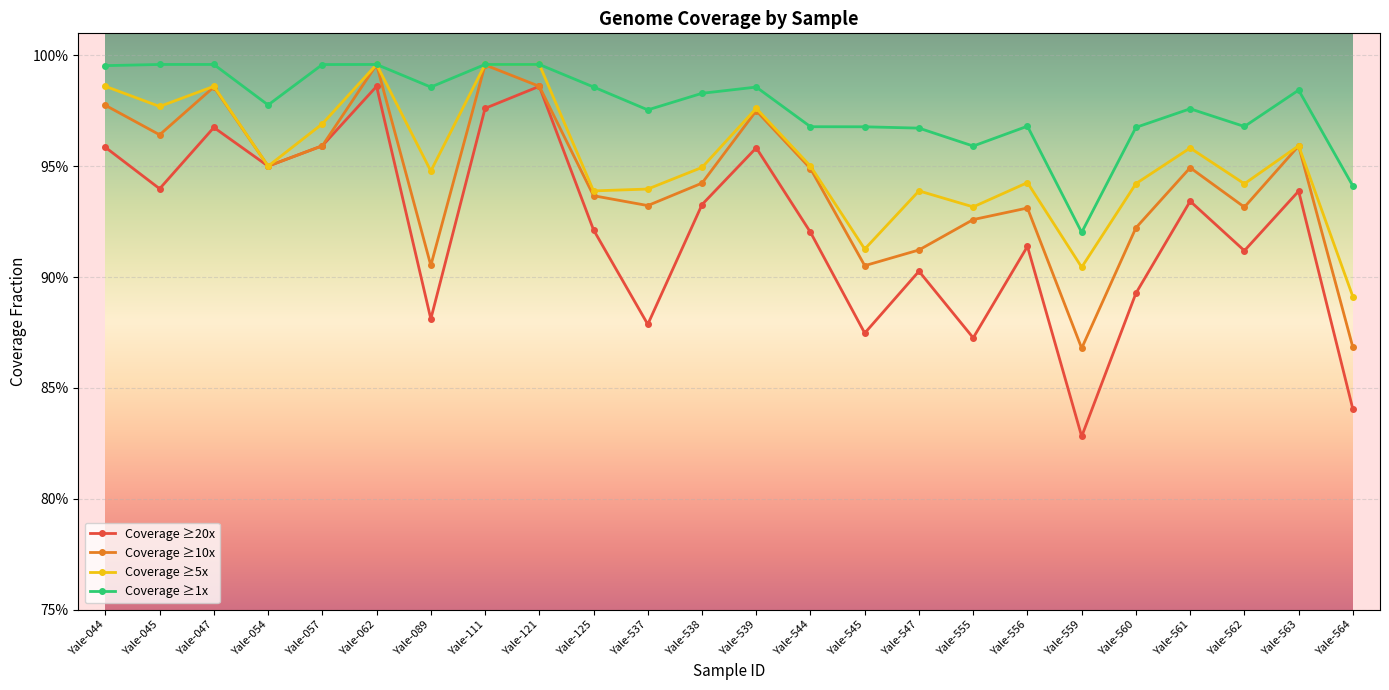

Is this an area chart (filled region under the line)?

No